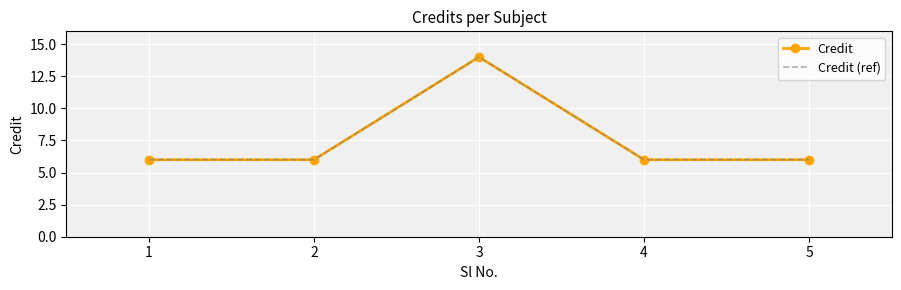

Which has a higher value, 4 or 1?

4